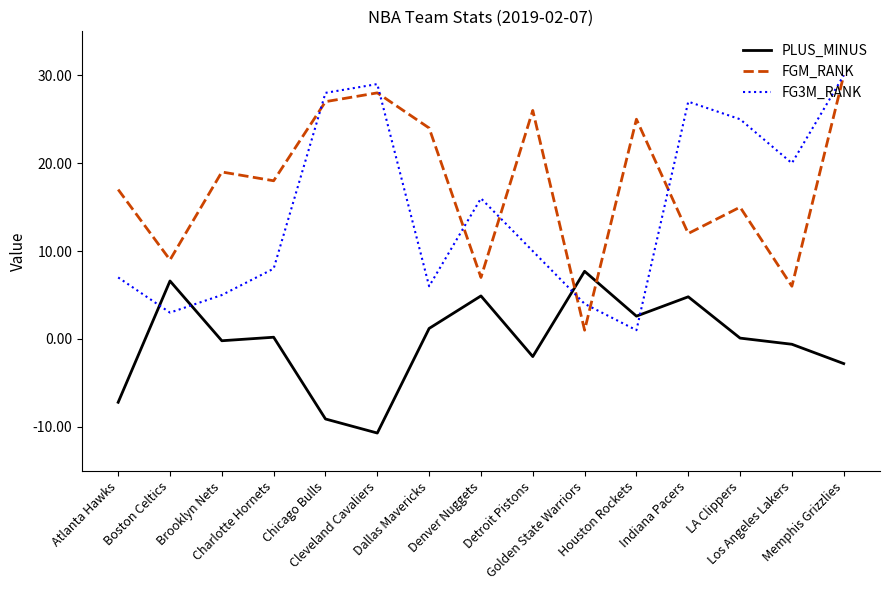

True or false: FG3M_RANK has a value of 7.0 at Atlanta Hawks.

True